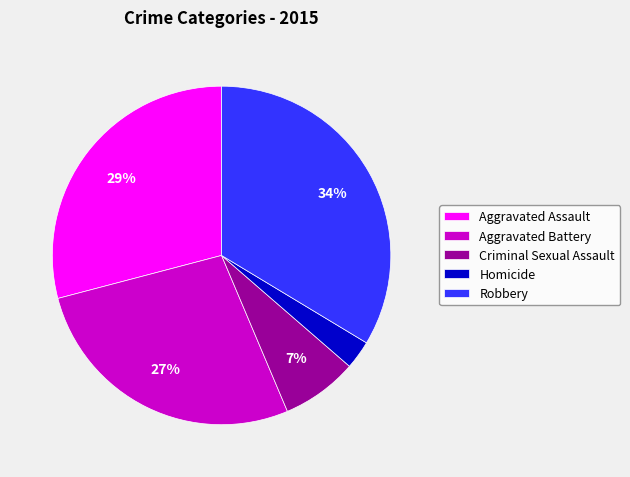

Does Aggravated Battery represent more than half of the total?

No